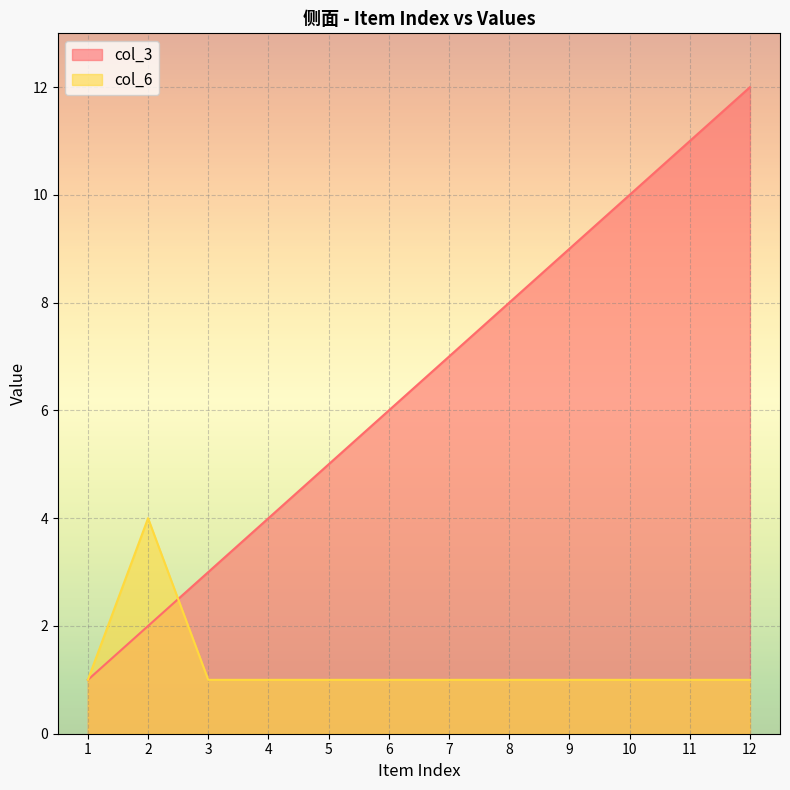

Rank the series by their maximum value, from lowest to highest.

col_6, col_3